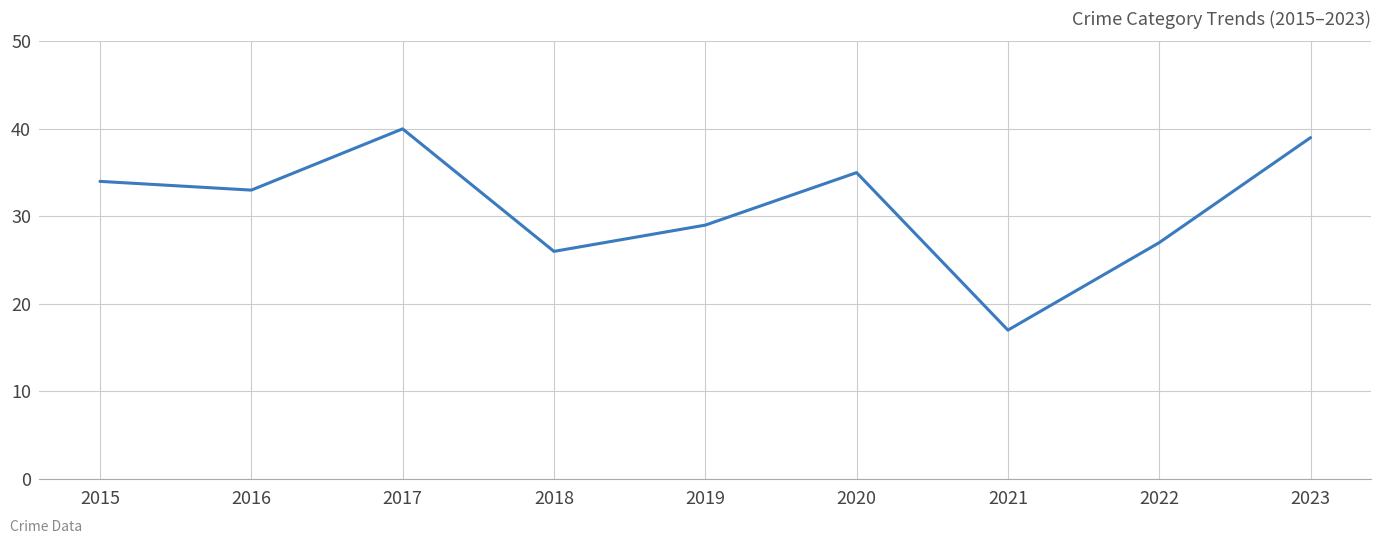

Does the chart have visible grid lines?

Yes